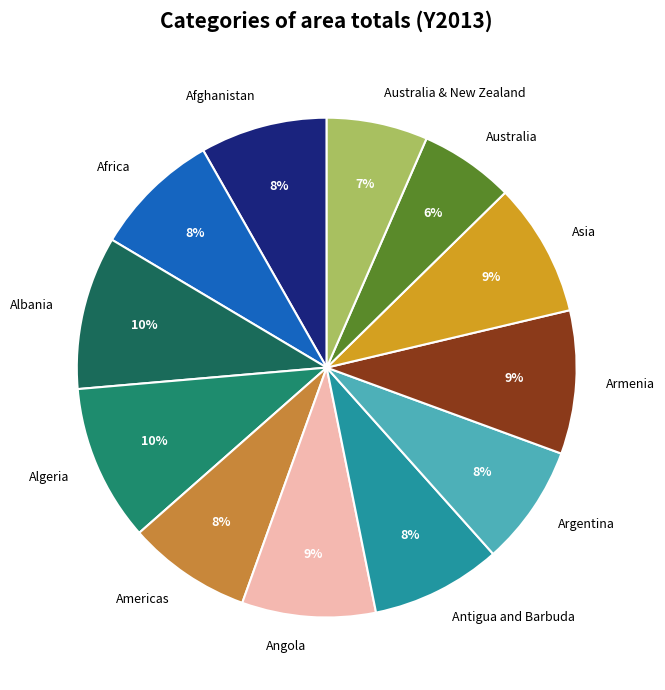

Does any single category account for the majority?

No